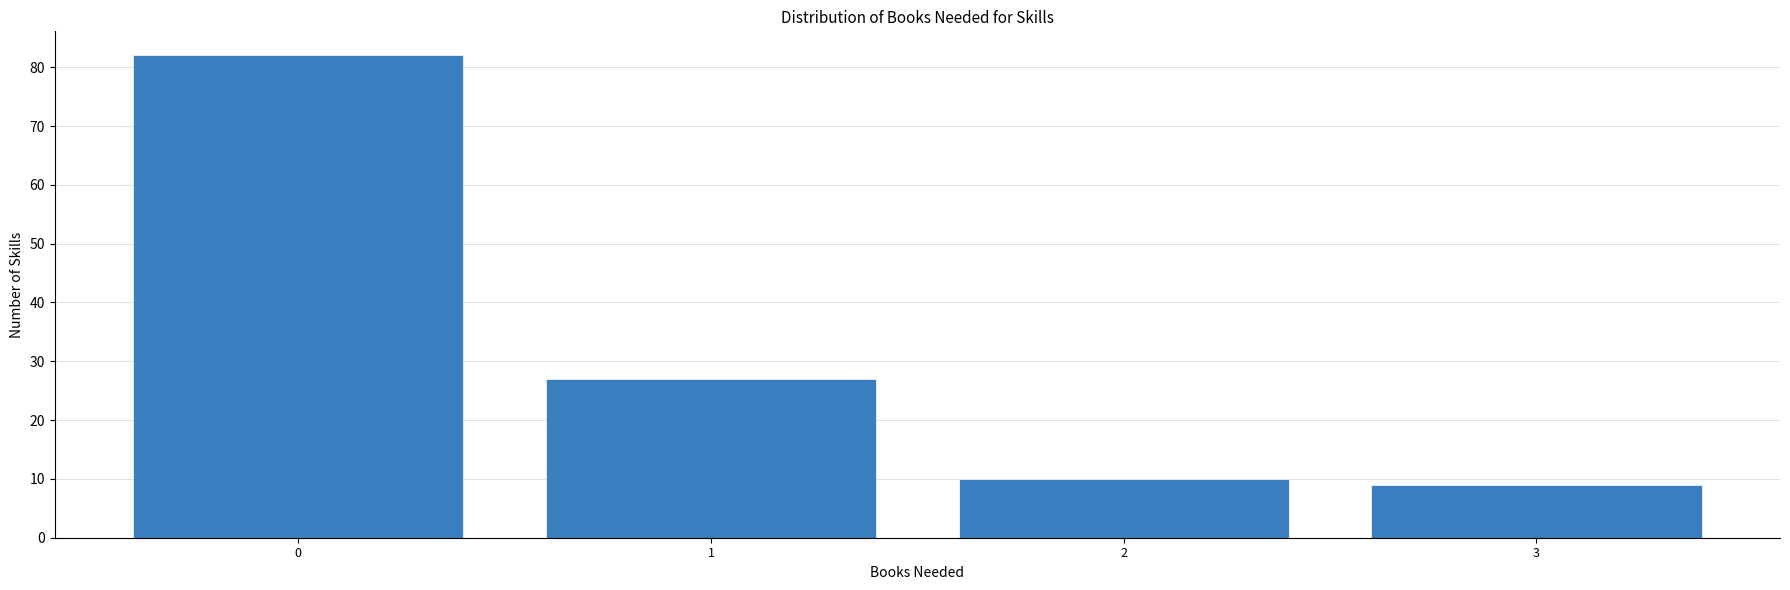

Reading right to left, what are all the values shown in this chart?

9	10	27	82